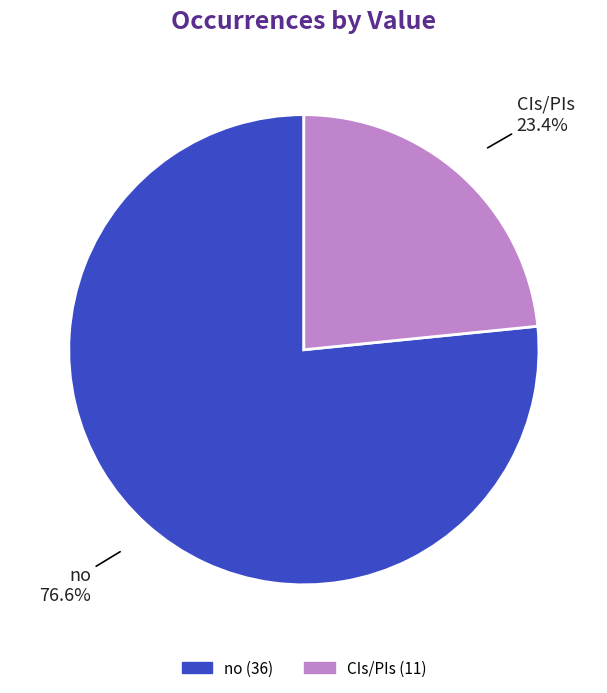

To the nearest percent, what is the combined percentage of no and CIs/PIs?

100%